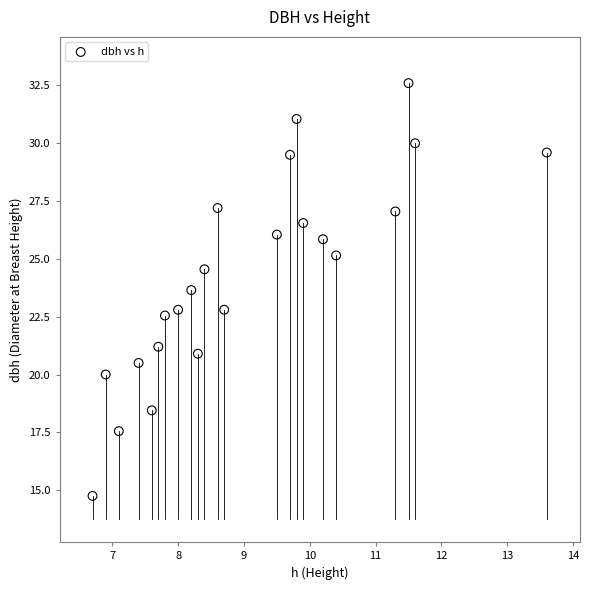

What is the range of X values (max minus min)?

6.9